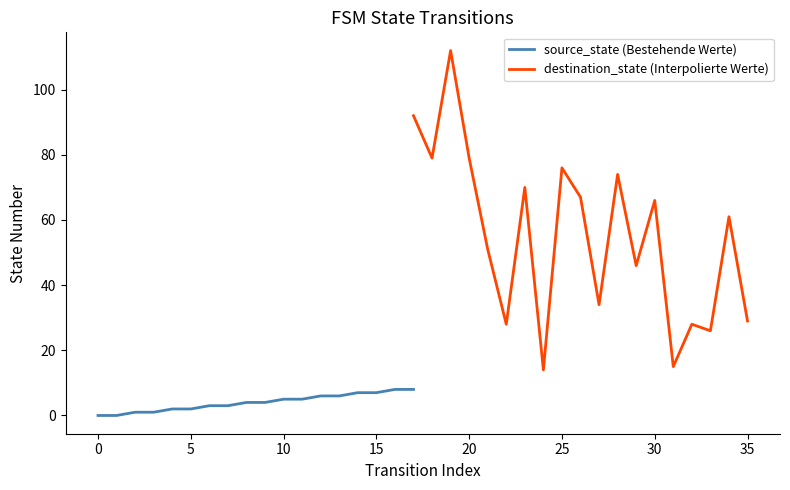

Between 2 and 5, which is larger?

5